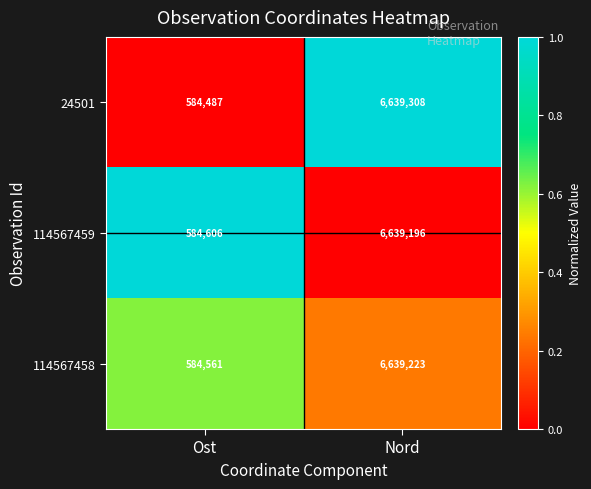

True or false: 114567459 has a value of 584606 at Ost.

True